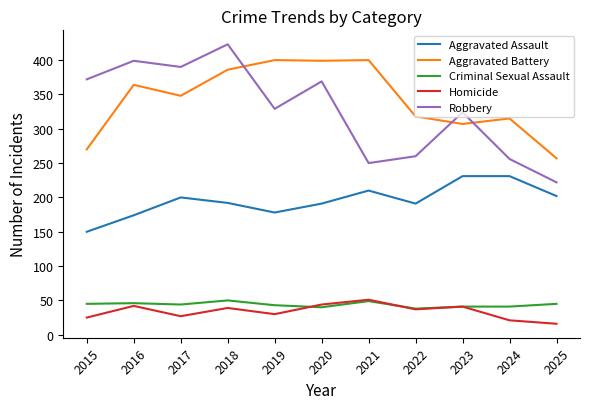

True or false: Robbery and Homicide cross at least once.

False